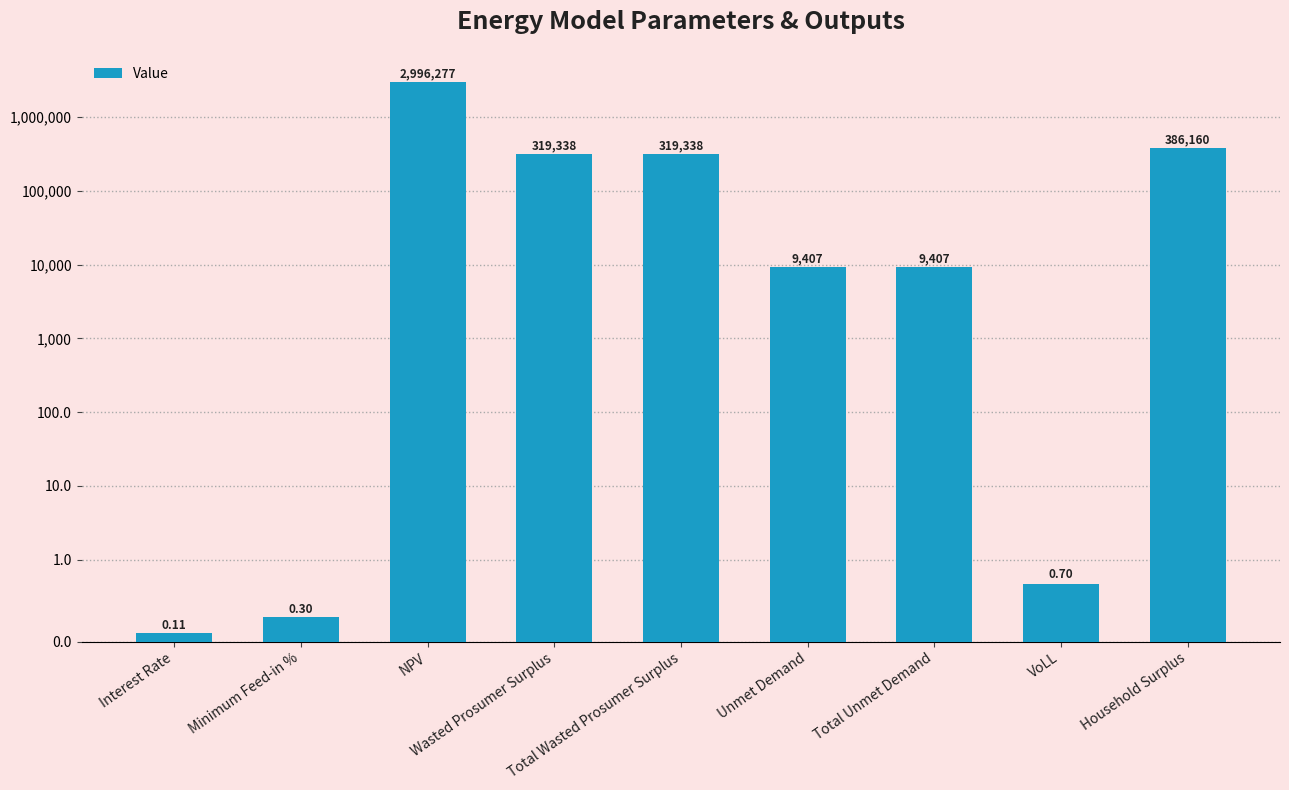

Reading right to left, list all the values displayed in this chart.

Household Surplus=386160.2	VoLL=0.7	Total Unmet Demand=9406.9	Unmet Demand=9406.9	Total Wasted Prosumer Surplus=319338.1	Wasted Prosumer Surplus=319338.1	NPV=2996277.2	Minimum Feed-in %=0.3	Interest Rate=0.1